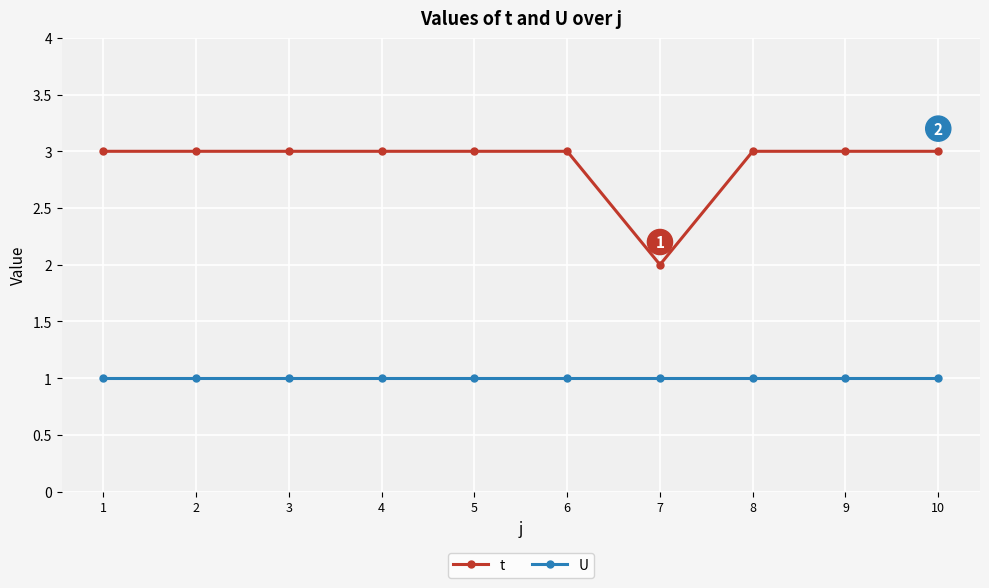

What is the value of the U point at the 4th from the left?

1